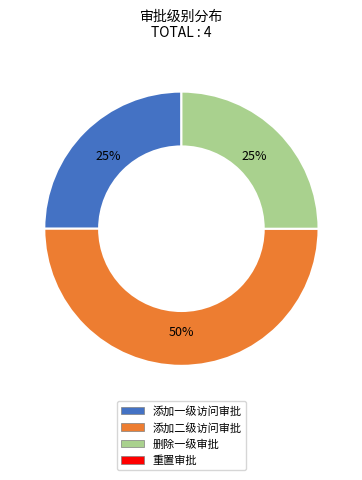

To the nearest percent, what is the average slice percentage?

33%